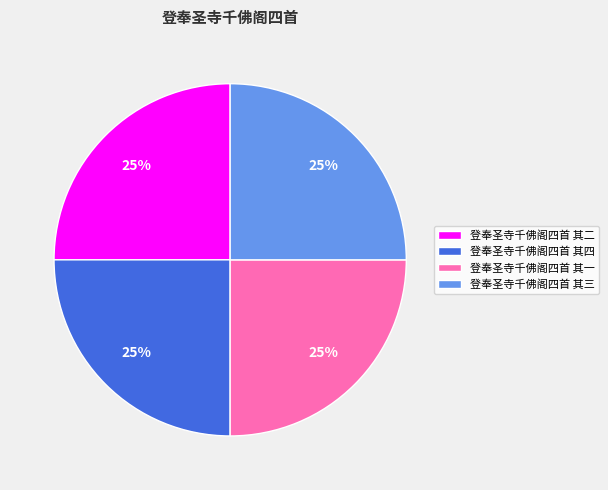

The 登奉圣寺千佛阁四首 其二 slice represents 25% of the pie. True or false?

True